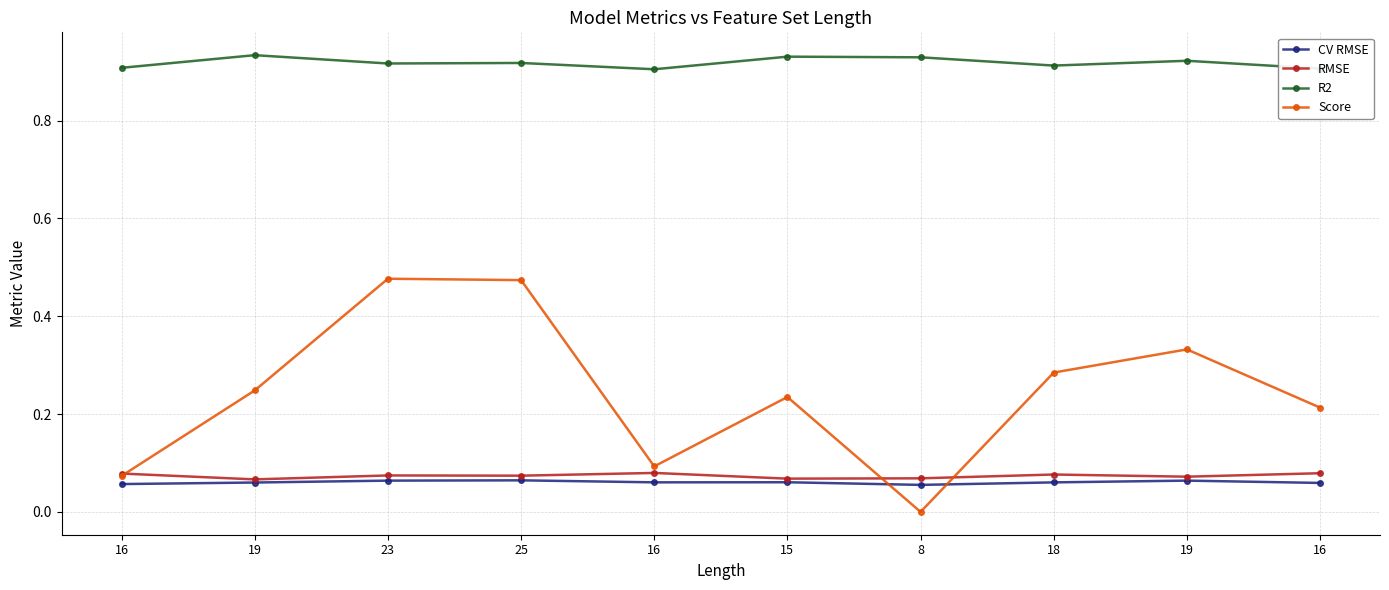

Where is the first local maximum for RMSE?

23